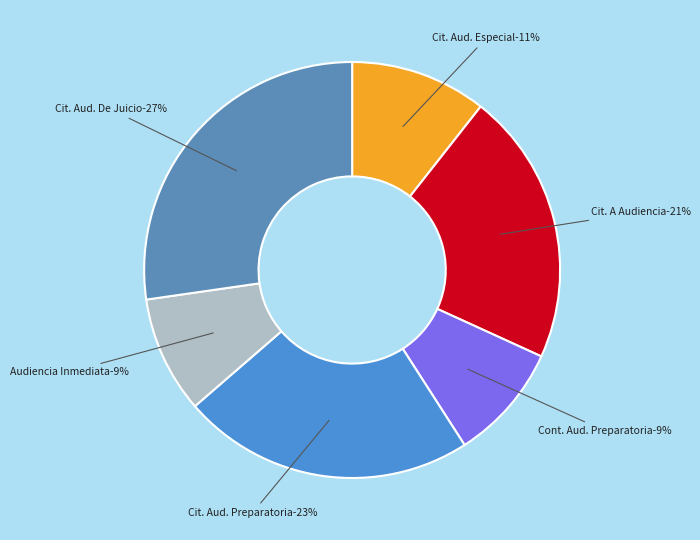

Which category has the smallest portion of the pie?

Continuación Audiencia Preparatoria